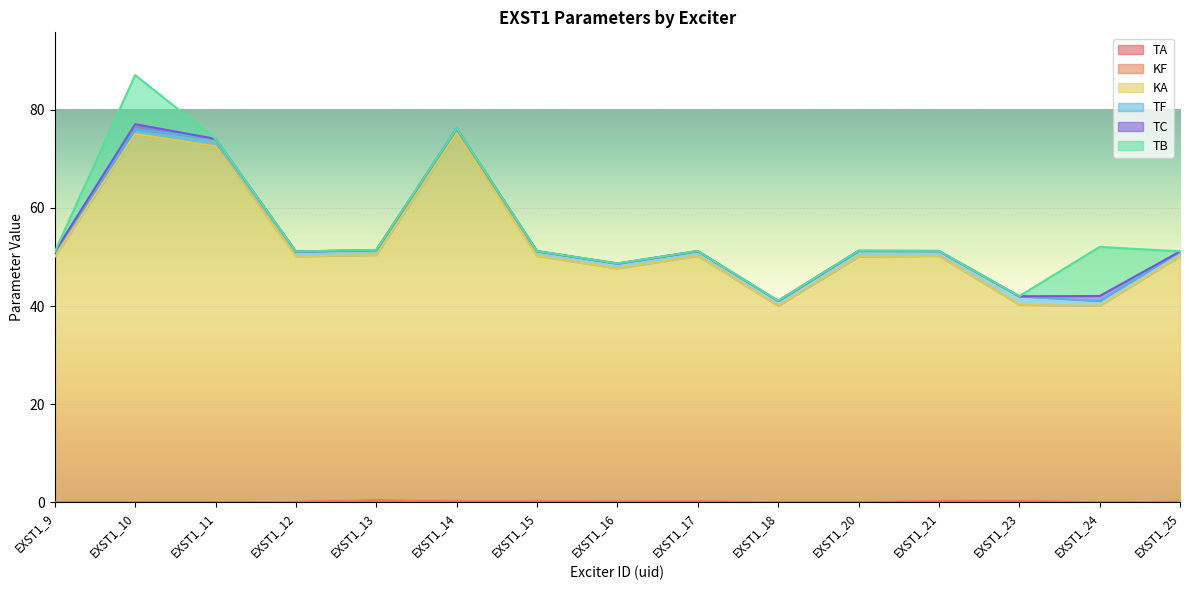

List the series in order of their peak value, lowest first.

KF, TA, TC, TF, TB, KA